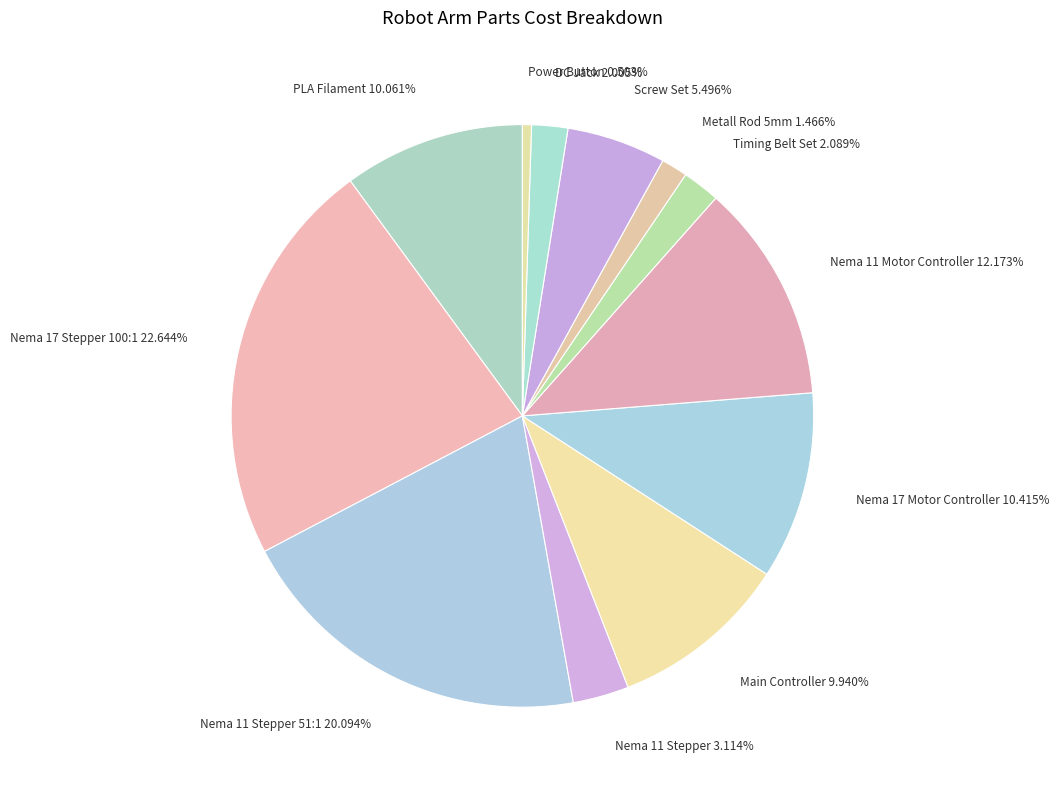

Does any single category account for the majority?

No